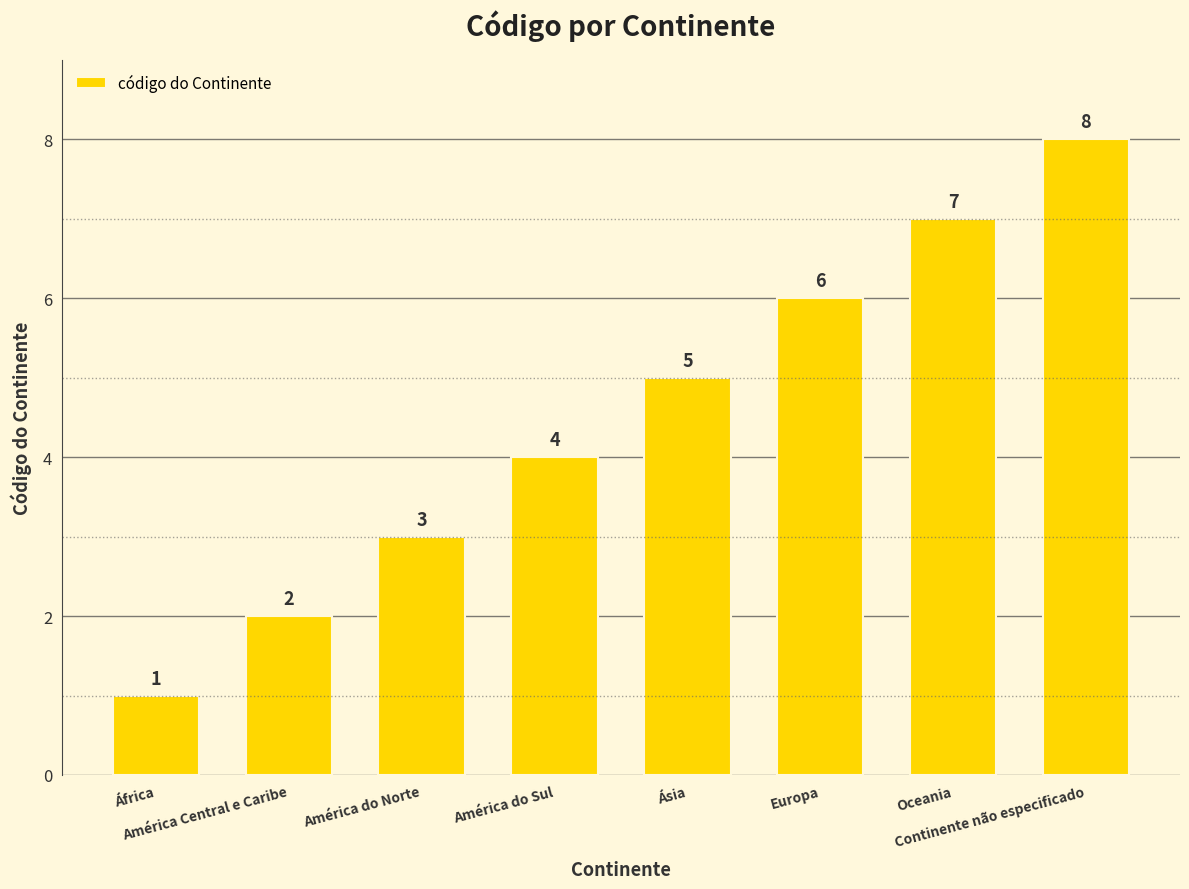

Count the values in the range 3 to 7.

5